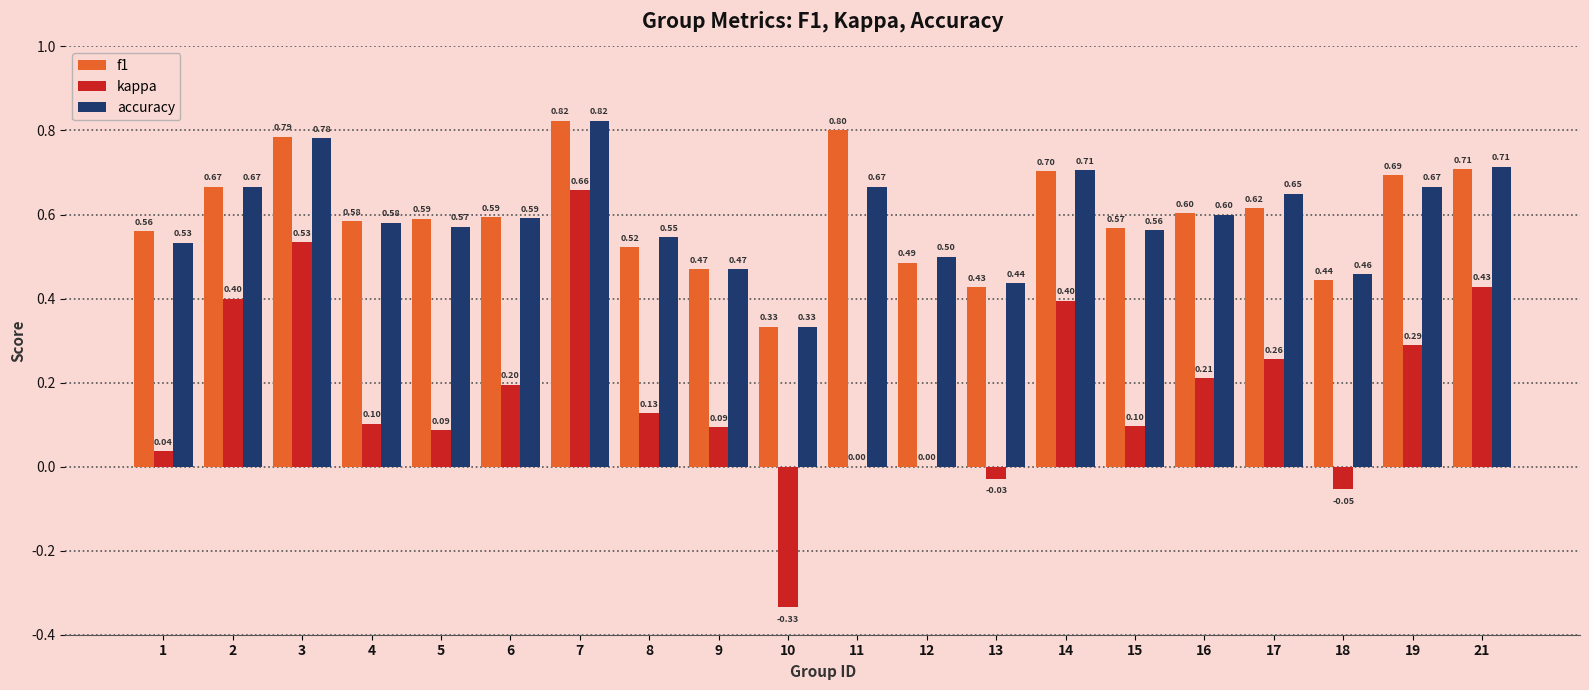

Does the chart contain stacked bars?

No